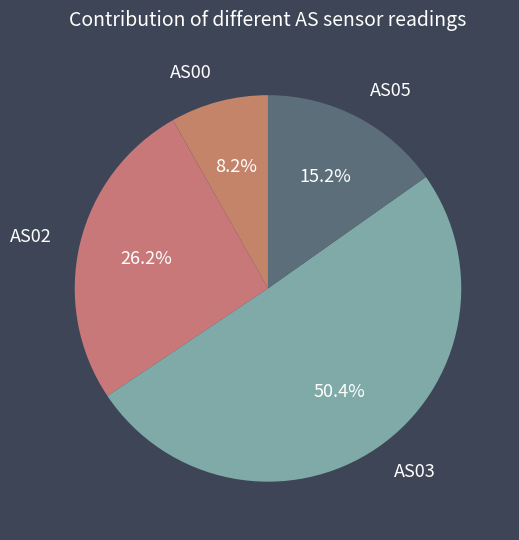

Combined, do AS00 and AS05 account for over 50%?

No